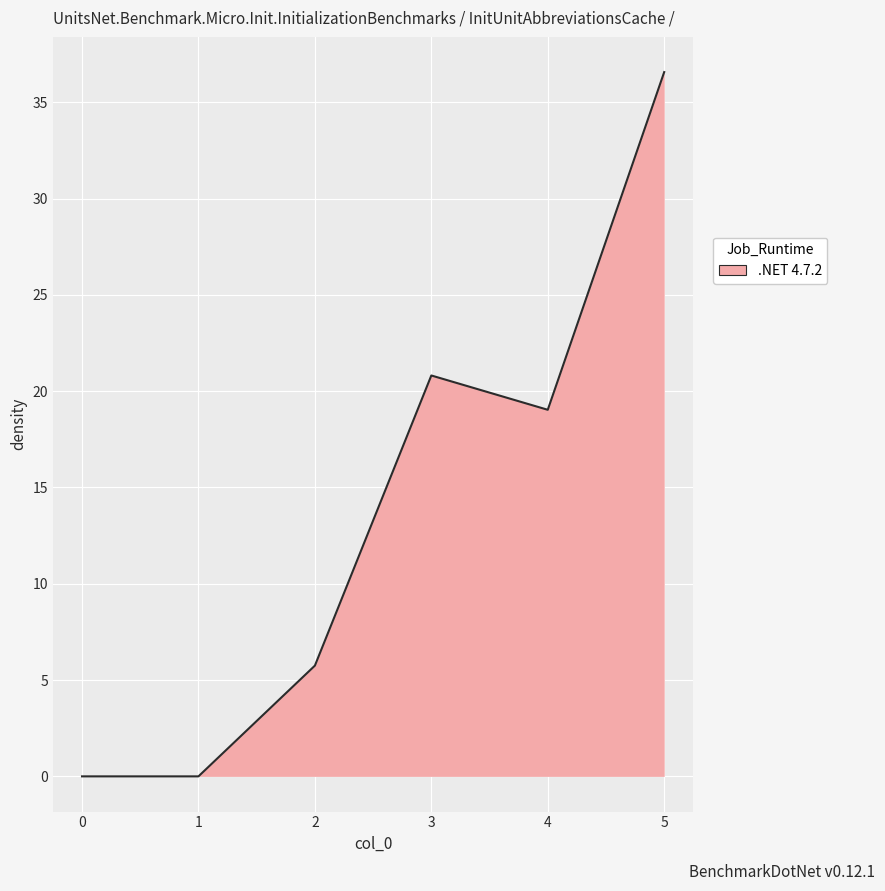

True or false: there are more than 0 points higher than both neighbors.

True